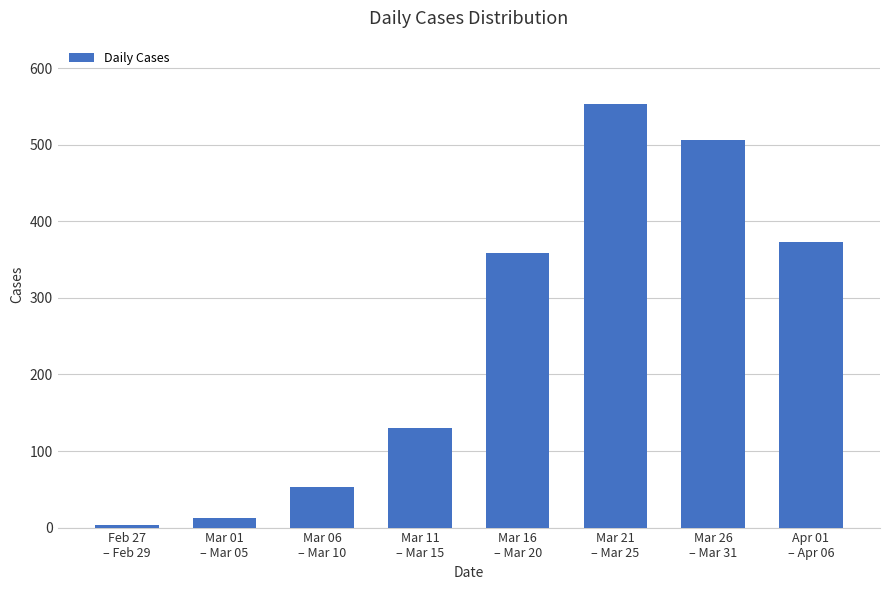

What is the sum of all values?

1991